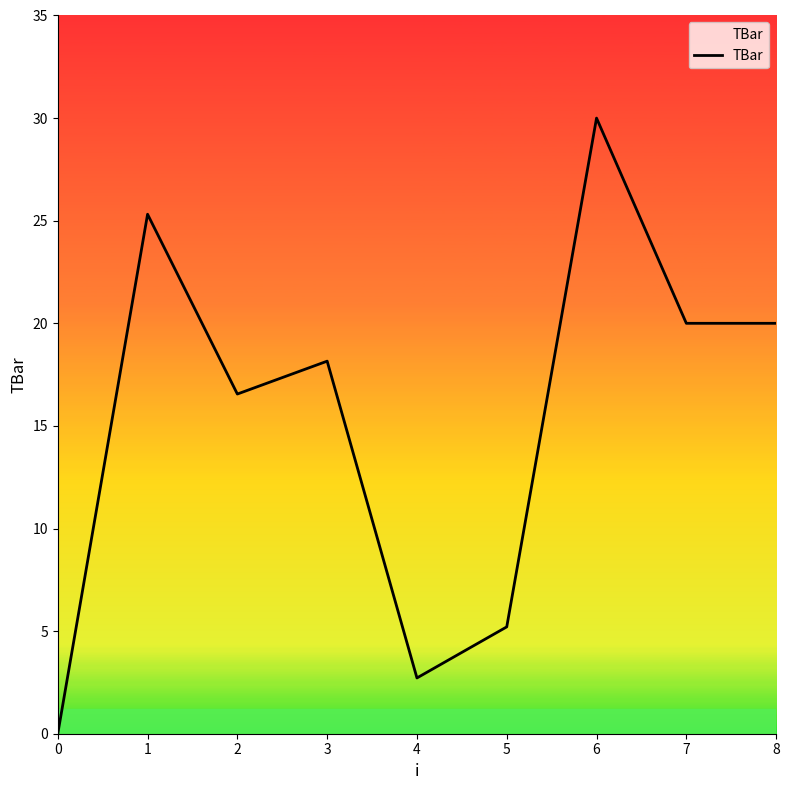

What value does the data have at 8?

20.0